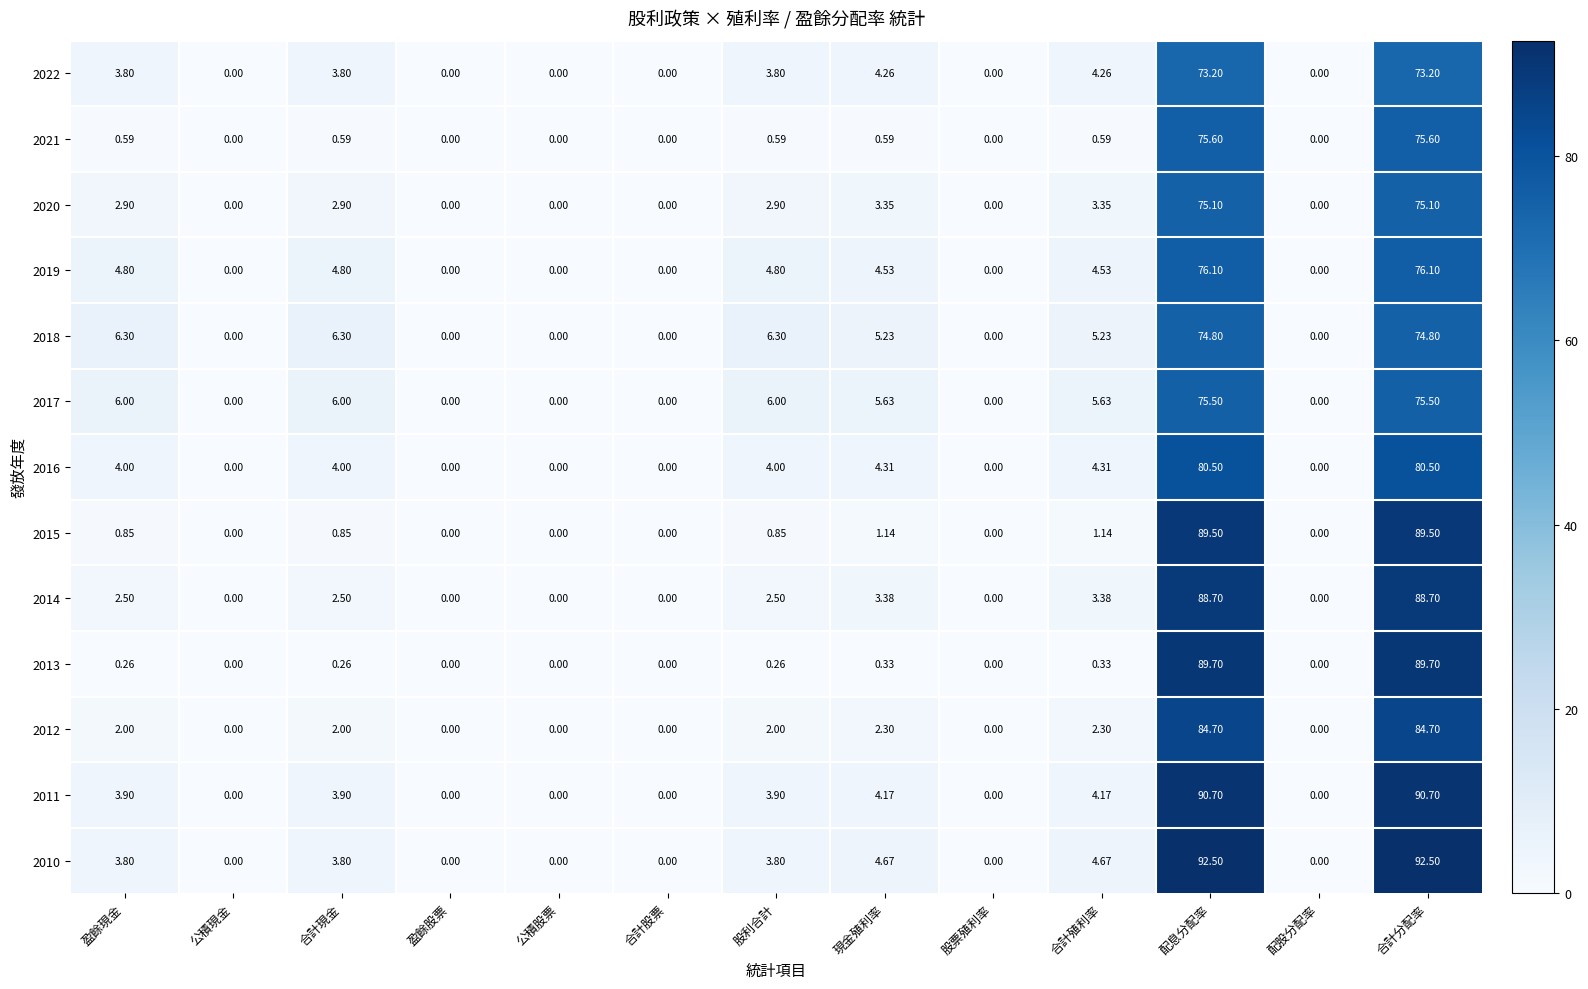

Is the value of 2018 at 公積現金 greater than the value of 2014 at 合計分配率?

No